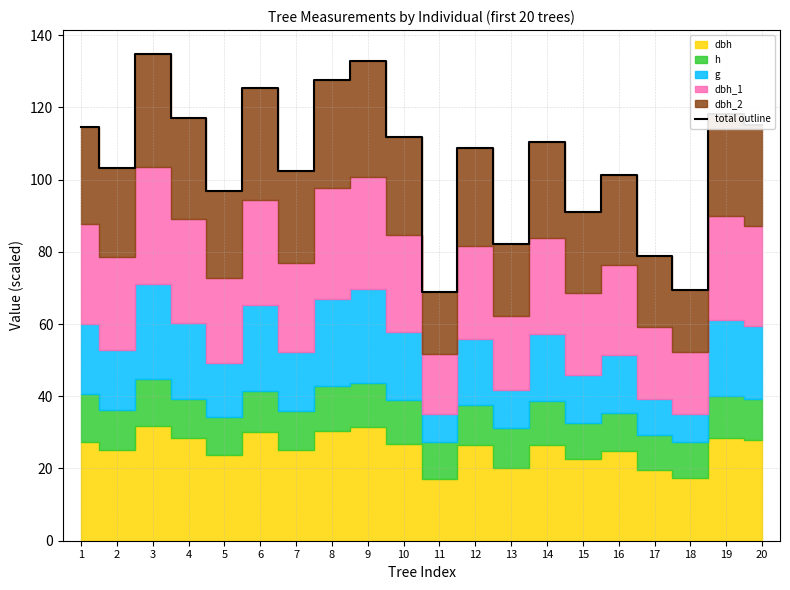

Where does the data first go above 110?

1